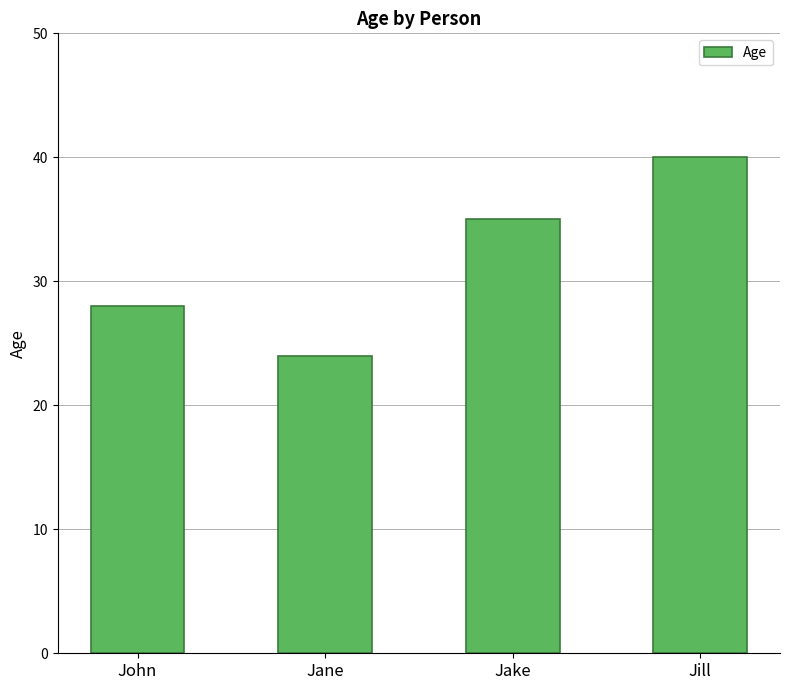

What is the label of the 2nd bar from the left?

Jane